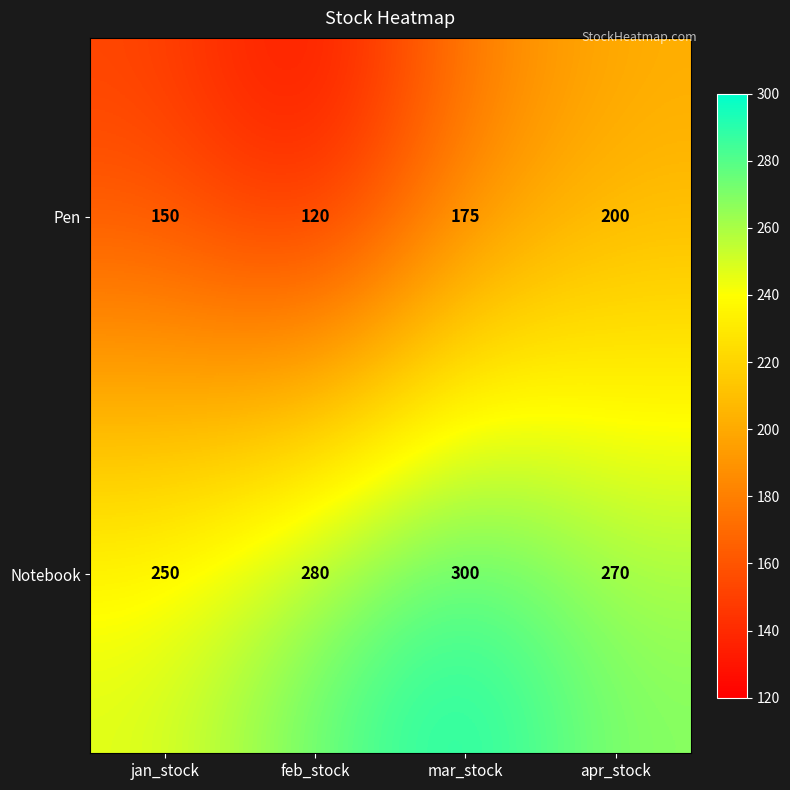

What is the sum of all Pen values?

645